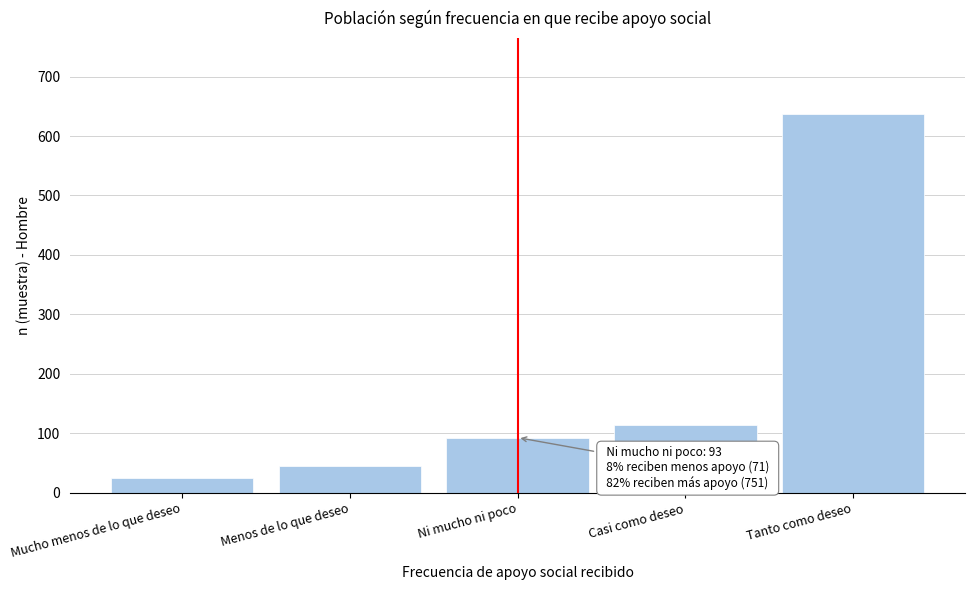

Reading left to right, extract all data points from this chart.

25	46	93	114	637